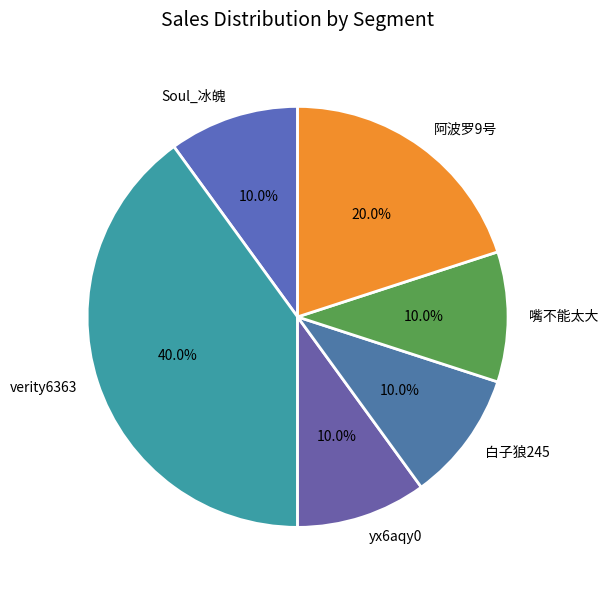

How much of the chart is everything except yx6aqy0?

90.0%